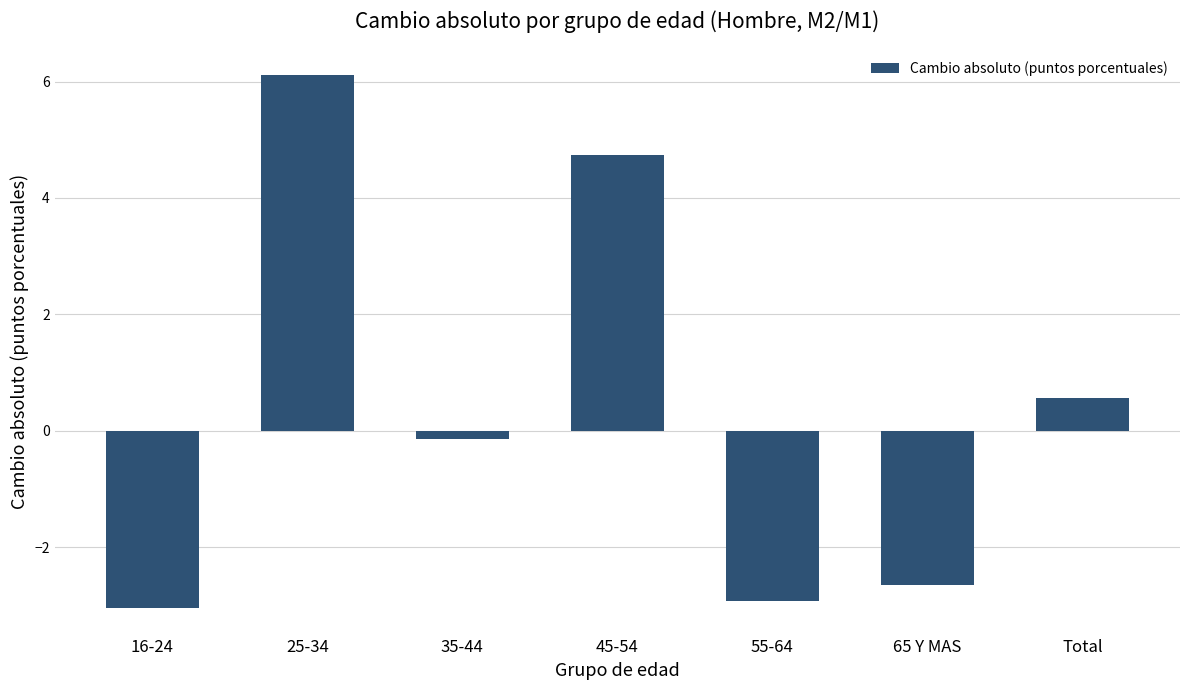

What is the sum of the values at Total and 55-64?

-2.4